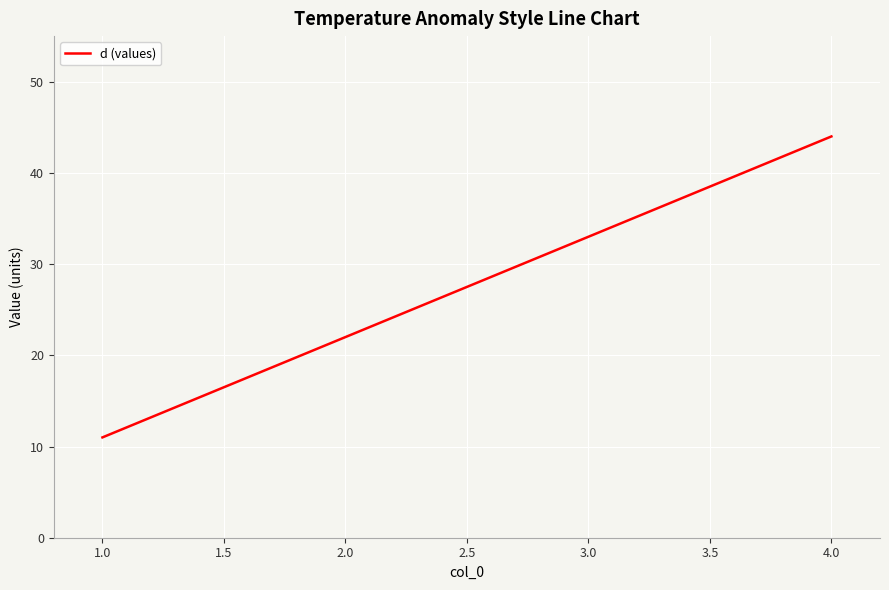

Count the number of data series in this chart.

1